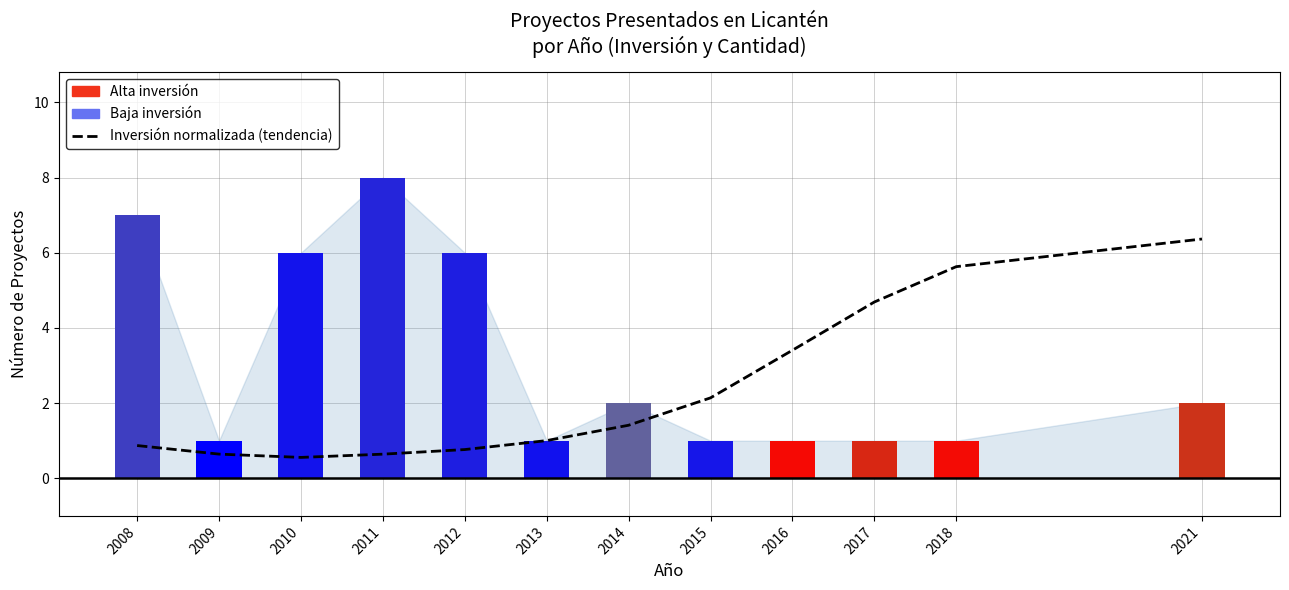

What is the sum of all Inversión normalizada (tendencia) values?

28.1